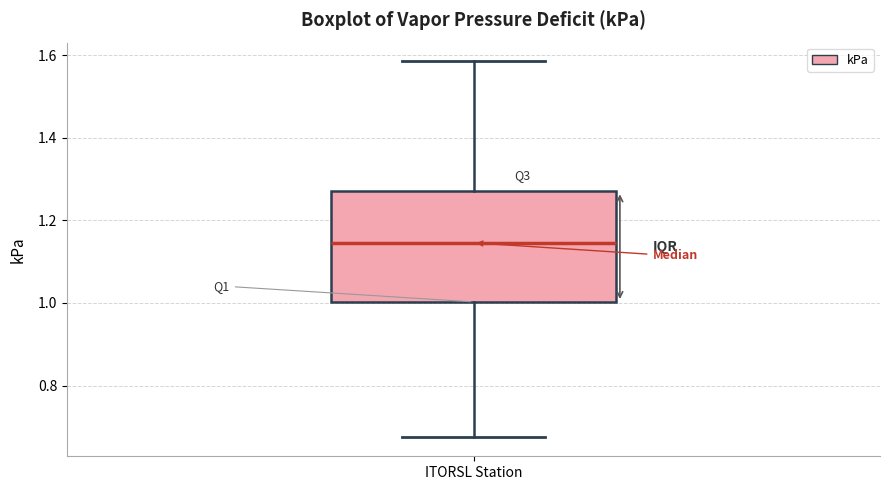

Transcribe this box plot: give where the median line is, the range the box spans, and where the two whiskers end, as read against the y-axis. The values are not printed on the chart, so give them approximately, as read against the axis.

median 1.14, box 1.00 to 1.28, whiskers 0.68 to 1.58